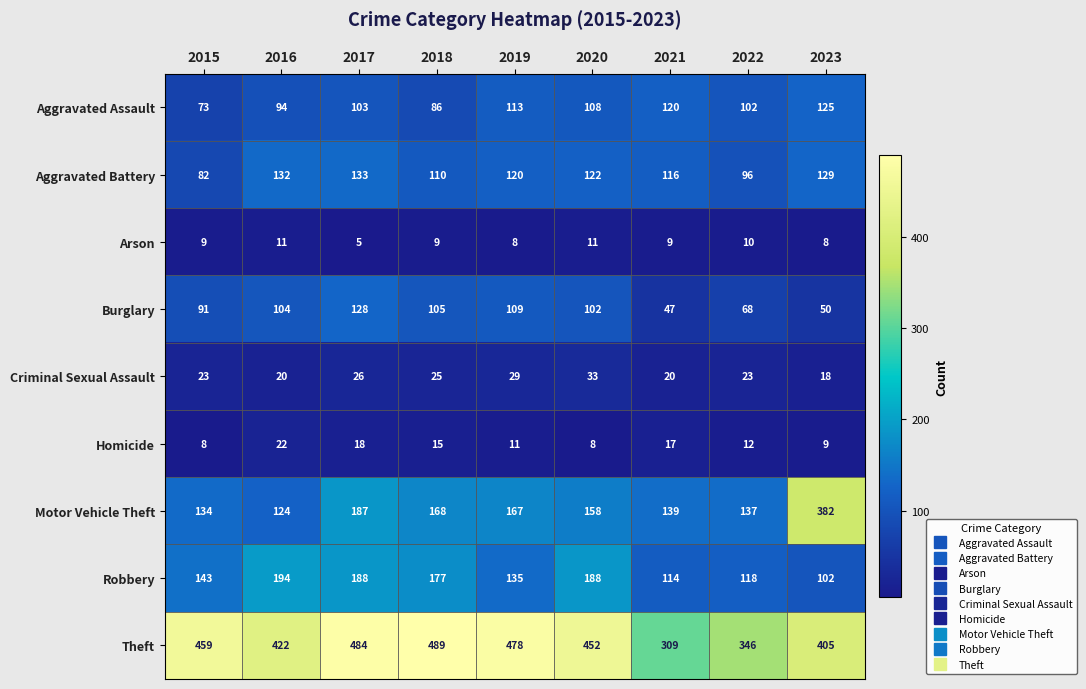

What is the difference between the highest and lowest values at 2021?

300